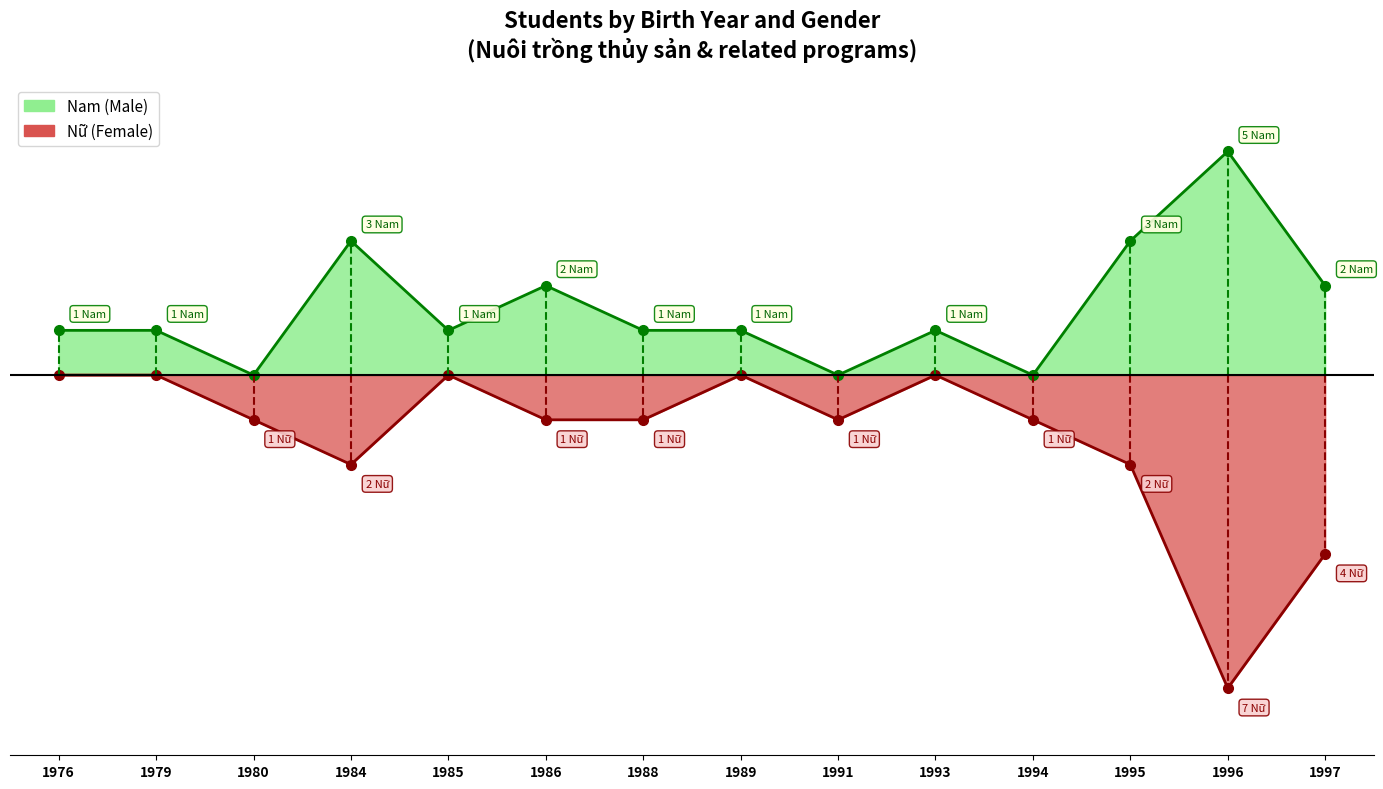

What is the difference between the second highest and second lowest values in the Nam series?

3